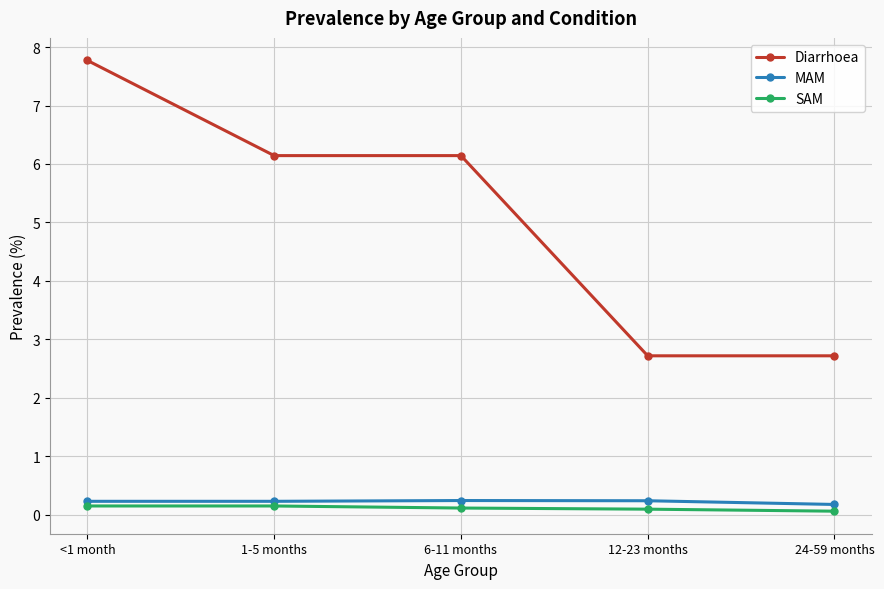

What is the minimum value for MAM?

0.2